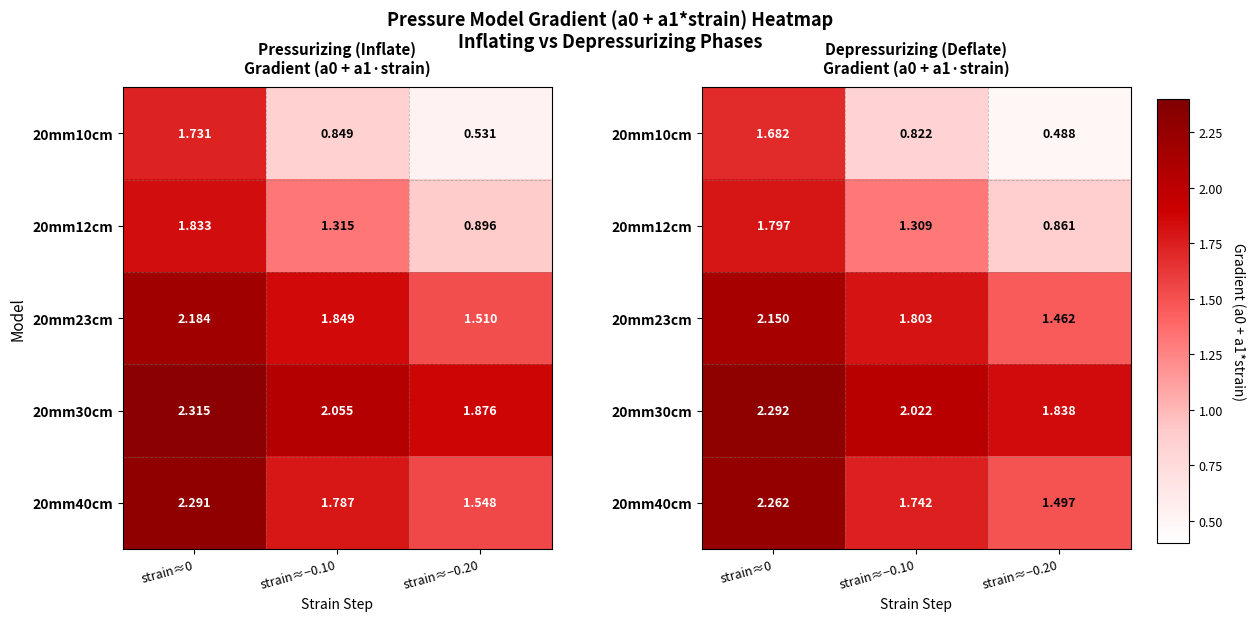

The value of 20mm23cm at strain≈0 is 1.1. True or false?

False